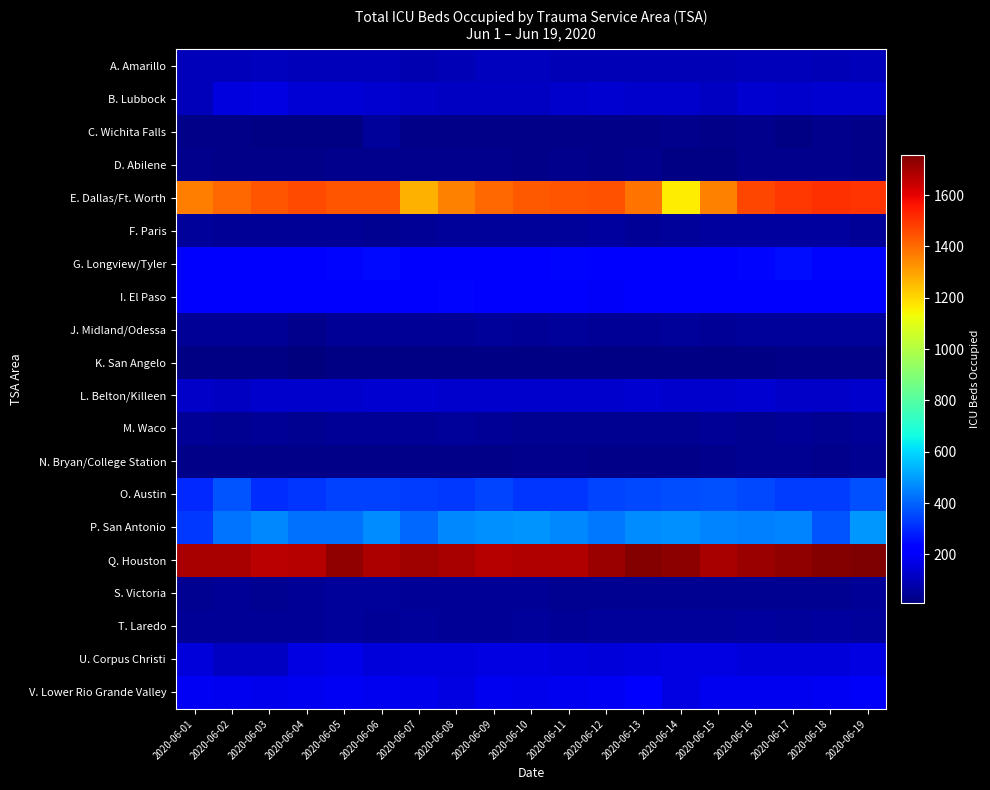

Reading left to right, what are all the values shown in this chart?

A. Amarillo: 2020-06-01=98	2020-06-02=99	2020-06-03=108	2020-06-04=98	2020-06-05=101	2020-06-06=99	2020-06-07=85	2020-06-08=92	2020-06-09=107	2020-06-10=107	2020-06-11=96	2020-06-12=92	2020-06-13=95	2020-06-14=92	2020-06-15=93	2020-06-16=100	2020-06-17=101	2020-06-18=96	2020-06-19=102
B. Lubbock: 2020-06-01=101	2020-06-02=158	2020-06-03=166	2020-06-04=139	2020-06-05=140	2020-06-06=134	2020-06-07=123	2020-06-08=114	2020-06-09=112	2020-06-10=114	2020-06-11=130	2020-06-12=133	2020-06-13=131	2020-06-14=129	2020-06-15=117	2020-06-16=135	2020-06-17=127	2020-06-18=136	2020-06-19=132
C. Wichita Falls: 2020-06-01=24	2020-06-02=24	2020-06-03=20	2020-06-04=21	2020-06-05=20	2020-06-06=54	2020-06-07=27	2020-06-08=24	2020-06-09=29	2020-06-10=29	2020-06-11=27	2020-06-12=27	2020-06-13=27	2020-06-14=30	2020-06-15=25	2020-06-16=30	2020-06-17=22	2020-06-18=30	2020-06-19=29
D. Abilene: 2020-06-01=31	2020-06-02=26	2020-06-03=26	2020-06-04=24	2020-06-05=32	2020-06-06=33	2020-06-07=32	2020-06-08=31	2020-06-09=36	2020-06-10=24	2020-06-11=32	2020-06-12=28	2020-06-13=35	2020-06-14=19	2020-06-15=21	2020-06-16=35	2020-06-17=36	2020-06-18=36	2020-06-19=29
E. Dallas/Ft. Worth: 2020-06-01=1368	2020-06-02=1409	2020-06-03=1440	2020-06-04=1458	2020-06-05=1440	2020-06-06=1437	2020-06-07=1271	2020-06-08=1356	2020-06-09=1405	2020-06-10=1434	2020-06-11=1443	2020-06-12=1444	2020-06-13=1386	2020-06-14=1160	2020-06-15=1358	2020-06-16=1467	2020-06-17=1494	2020-06-18=1510	2020-06-19=1500
F. Paris: 2020-06-01=53	2020-06-02=45	2020-06-03=45	2020-06-04=47	2020-06-05=46	2020-06-06=43	2020-06-07=46	2020-06-08=51	2020-06-09=56	2020-06-10=50	2020-06-11=56	2020-06-12=58	2020-06-13=49	2020-06-14=54	2020-06-15=59	2020-06-16=61	2020-06-17=59	2020-06-18=59	2020-06-19=48
G. Longview/Tyler: 2020-06-01=221	2020-06-02=228	2020-06-03=226	2020-06-04=231	2020-06-05=236	2020-06-06=245	2020-06-07=222	2020-06-08=215	2020-06-09=221	2020-06-10=228	2020-06-11=236	2020-06-12=232	2020-06-13=218	2020-06-14=221	2020-06-15=232	2020-06-16=235	2020-06-17=253	2020-06-18=241	2020-06-19=239
I. El Paso: 2020-06-01=218	2020-06-02=214	2020-06-03=219	2020-06-04=222	2020-06-05=219	2020-06-06=226	2020-06-07=222	2020-06-08=237	2020-06-09=219	2020-06-10=224	2020-06-11=217	2020-06-12=198	2020-06-13=207	2020-06-14=217	2020-06-15=214	2020-06-16=216	2020-06-17=210	2020-06-18=215	2020-06-19=213
J. Midland/Odessa: 2020-06-01=47	2020-06-02=44	2020-06-03=47	2020-06-04=36	2020-06-05=49	2020-06-06=47	2020-06-07=47	2020-06-08=49	2020-06-09=54	2020-06-10=47	2020-06-11=50	2020-06-12=45	2020-06-13=45	2020-06-14=51	2020-06-15=48	2020-06-16=53	2020-06-17=50	2020-06-18=52	2020-06-19=56
K. San Angelo: 2020-06-01=19	2020-06-02=18	2020-06-03=18	2020-06-04=9	2020-06-05=19	2020-06-06=21	2020-06-07=17	2020-06-08=19	2020-06-09=17	2020-06-10=18	2020-06-11=18	2020-06-12=18	2020-06-13=19	2020-06-14=17	2020-06-15=17	2020-06-16=22	2020-06-17=24	2020-06-18=24	2020-06-19=23
L. Belton/Killeen: 2020-06-01=125	2020-06-02=117	2020-06-03=126	2020-06-04=128	2020-06-05=130	2020-06-06=133	2020-06-07=134	2020-06-08=129	2020-06-09=130	2020-06-10=129	2020-06-11=127	2020-06-12=130	2020-06-13=138	2020-06-14=128	2020-06-15=131	2020-06-16=134	2020-06-17=123	2020-06-18=124	2020-06-19=131
M. Waco: 2020-06-01=44	2020-06-02=41	2020-06-03=46	2020-06-04=43	2020-06-05=44	2020-06-06=46	2020-06-07=46	2020-06-08=51	2020-06-09=48	2020-06-10=42	2020-06-11=41	2020-06-12=38	2020-06-13=41	2020-06-14=43	2020-06-15=44	2020-06-16=43	2020-06-17=47	2020-06-18=43	2020-06-19=46
N. Bryan/College Station: 2020-06-01=23	2020-06-02=23	2020-06-03=27	2020-06-04=26	2020-06-05=23	2020-06-06=26	2020-06-07=23	2020-06-08=28	2020-06-09=28	2020-06-10=30	2020-06-11=33	2020-06-12=28	2020-06-13=29	2020-06-14=28	2020-06-15=30	2020-06-16=38	2020-06-17=40	2020-06-18=35	2020-06-19=41
O. Austin: 2020-06-01=301	2020-06-02=375	2020-06-03=308	2020-06-04=320	2020-06-05=338	2020-06-06=338	2020-06-07=333	2020-06-08=327	2020-06-09=348	2020-06-10=321	2020-06-11=322	2020-06-12=344	2020-06-13=351	2020-06-14=361	2020-06-15=370	2020-06-16=355	2020-06-17=332	2020-06-18=332	2020-06-19=366
P. San Antonio: 2020-06-01=325	2020-06-02=432	2020-06-03=461	2020-06-04=419	2020-06-05=419	2020-06-06=470	2020-06-07=407	2020-06-08=460	2020-06-09=479	2020-06-10=487	2020-06-11=462	2020-06-12=439	2020-06-13=470	2020-06-14=474	2020-06-15=458	2020-06-16=447	2020-06-17=455	2020-06-18=376	2020-06-19=488
Q. Houston: 2020-06-01=1691	2020-06-02=1694	2020-06-03=1664	2020-06-04=1671	2020-06-05=1724	2020-06-06=1684	2020-06-07=1710	2020-06-08=1695	2020-06-09=1674	2020-06-10=1682	2020-06-11=1679	2020-06-12=1714	2020-06-13=1747	2020-06-14=1732	2020-06-15=1692	2020-06-16=1712	2020-06-17=1724	2020-06-18=1746	2020-06-19=1758
S. Victoria: 2020-06-01=38	2020-06-02=46	2020-06-03=41	2020-06-04=49	2020-06-05=54	2020-06-06=51	2020-06-07=45	2020-06-08=44	2020-06-09=45	2020-06-10=46	2020-06-11=42	2020-06-12=40	2020-06-13=38	2020-06-14=40	2020-06-15=39	2020-06-16=40	2020-06-17=43	2020-06-18=39	2020-06-19=46
T. Laredo: 2020-06-01=49	2020-06-02=47	2020-06-03=47	2020-06-04=49	2020-06-05=54	2020-06-06=47	2020-06-07=50	2020-06-08=45	2020-06-09=45	2020-06-10=51	2020-06-11=48	2020-06-12=53	2020-06-13=50	2020-06-14=52	2020-06-15=56	2020-06-16=57	2020-06-17=53	2020-06-18=57	2020-06-19=51
U. Corpus Christi: 2020-06-01=147	2020-06-02=118	2020-06-03=117	2020-06-04=166	2020-06-05=171	2020-06-06=151	2020-06-07=155	2020-06-08=156	2020-06-09=164	2020-06-10=160	2020-06-11=156	2020-06-12=148	2020-06-13=155	2020-06-14=160	2020-06-15=163	2020-06-16=146	2020-06-17=148	2020-06-18=151	2020-06-19=163
V. Lower Rio Grande Valley: 2020-06-01=187	2020-06-02=180	2020-06-03=178	2020-06-04=180	2020-06-05=187	2020-06-06=180	2020-06-07=174	2020-06-08=160	2020-06-09=181	2020-06-10=176	2020-06-11=185	2020-06-12=193	2020-06-13=208	2020-06-14=163	2020-06-15=186	2020-06-16=186	2020-06-17=180	2020-06-18=191	2020-06-19=199